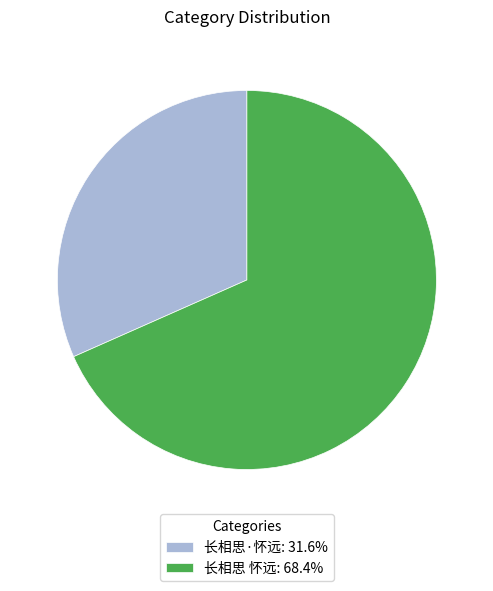

Is the sum of 长相思 怀远: 68.4% and 长相思·怀远: 31.6% greater than half?

Yes